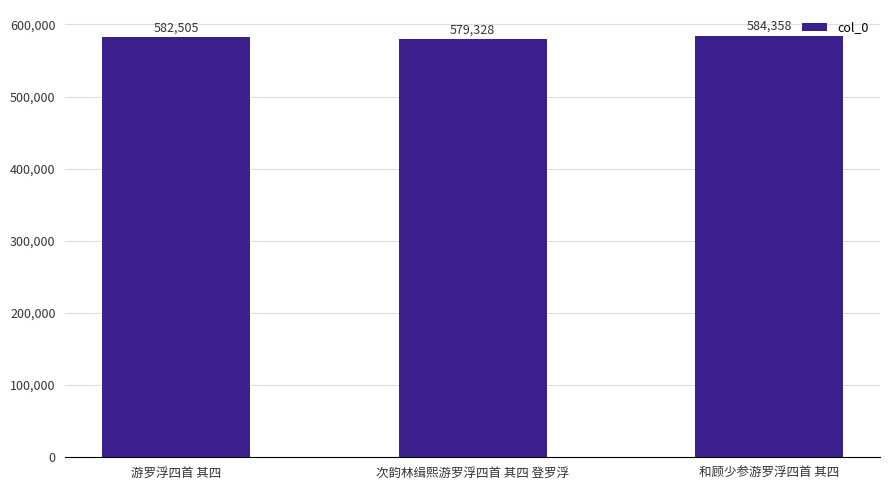

Which has a higher value, 次韵林缉熙游罗浮四首 其四 登罗浮 or 和顾少参游罗浮四首 其四?

和顾少参游罗浮四首 其四